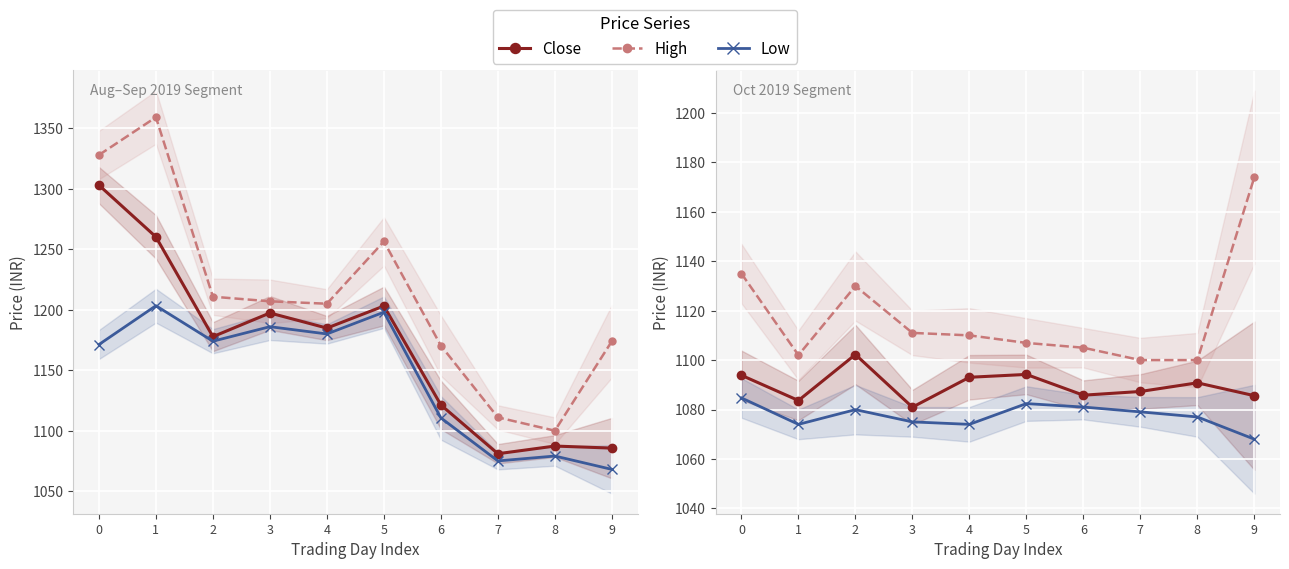

Which category has the lowest value in the Close series?

3